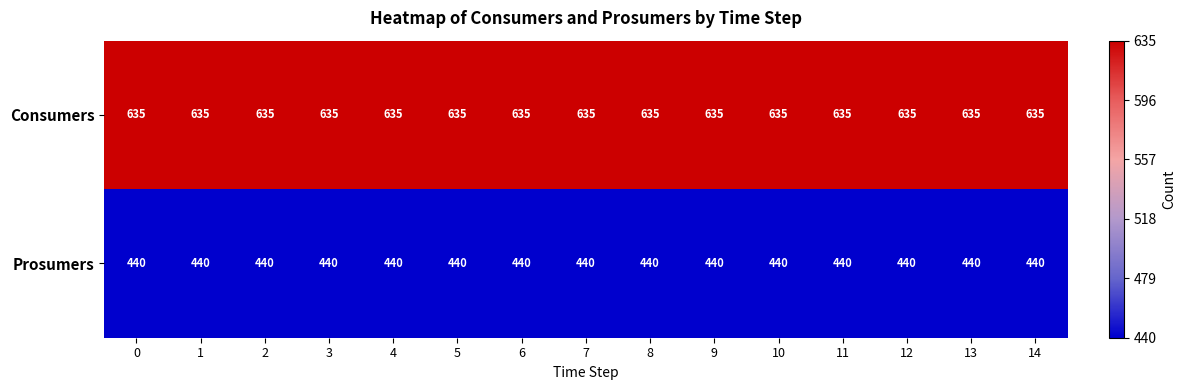

What is the total value across all series at 12?

1075